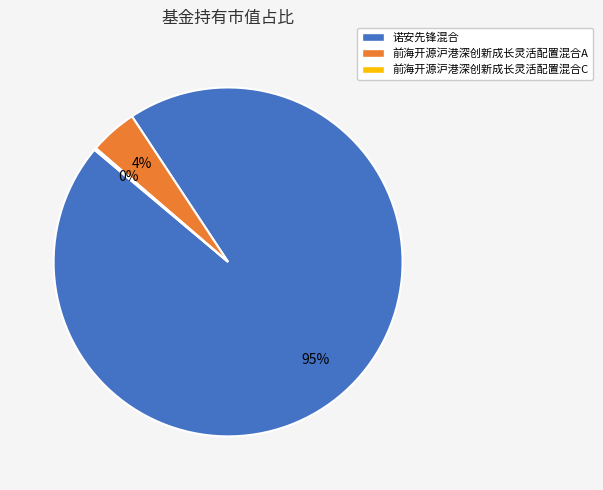

Is the sum of 诺安先锋混合 and 前海开源沪港深创新成长灵活配置混合A greater than half?

Yes